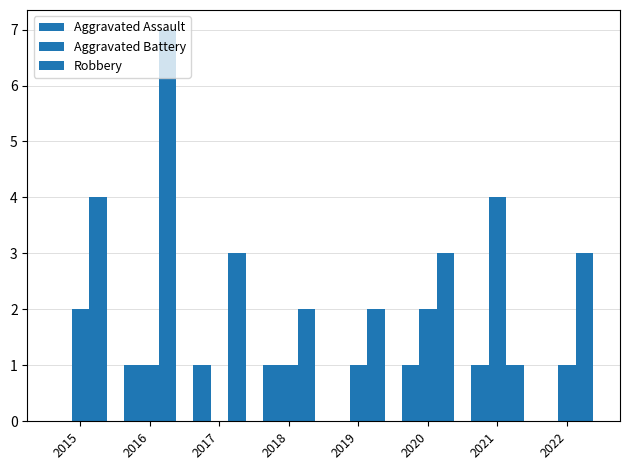

True or false: Robbery has a value of 7 at 2016.

True